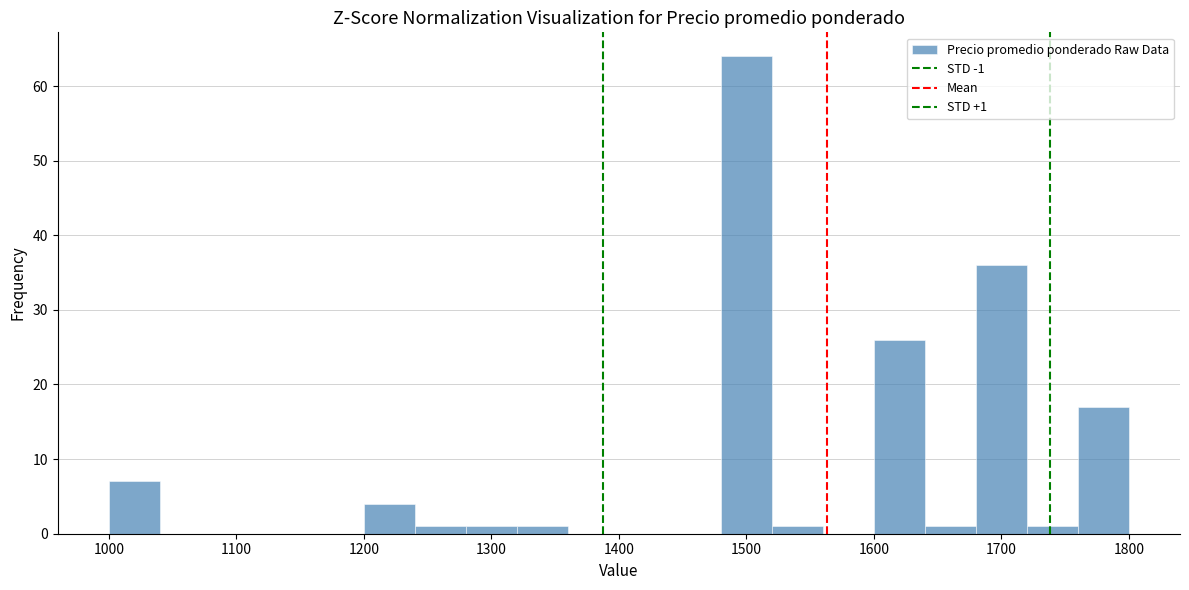

Which range on the x-axis has the tallest bar?

1480 to 1520